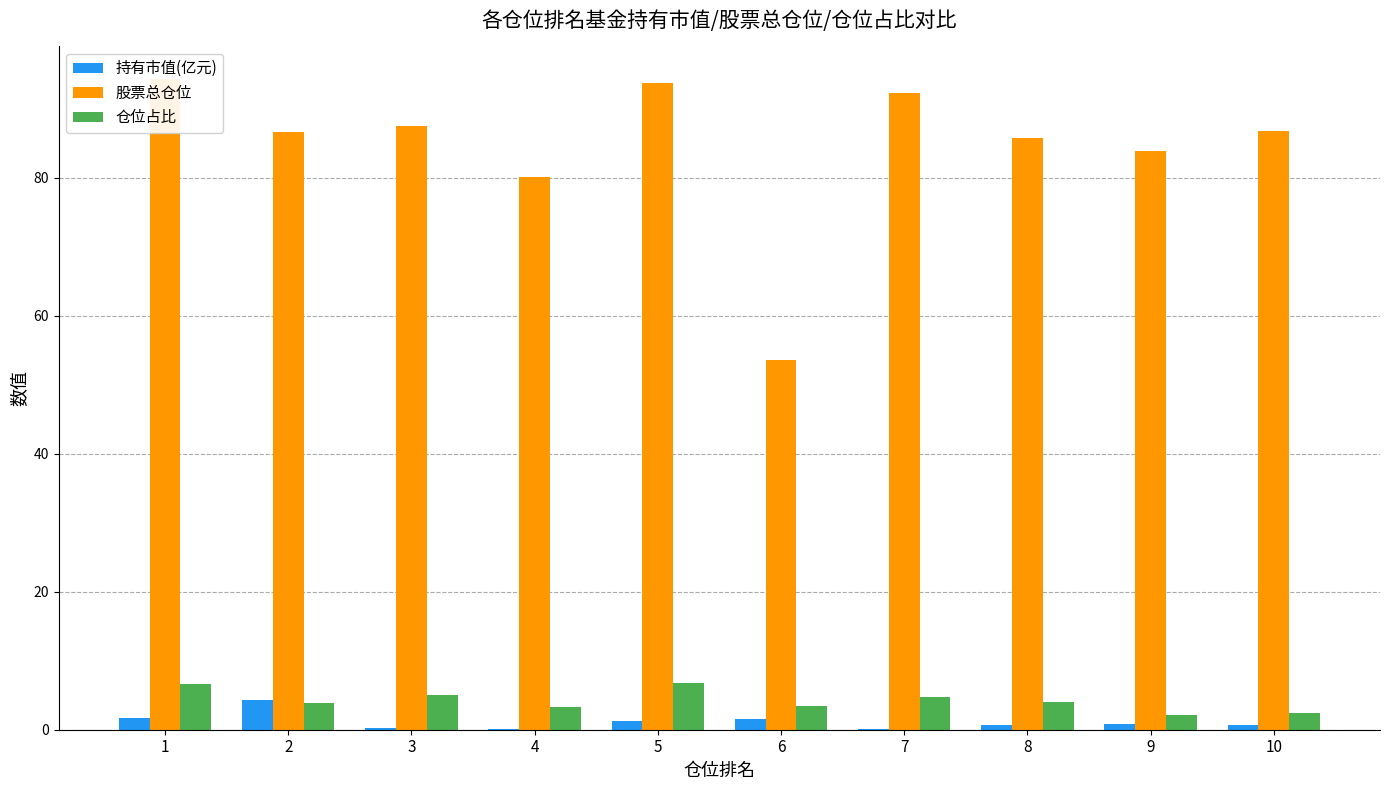

Is it true that 持有市值(亿元) equals 1.3 at 5?

True